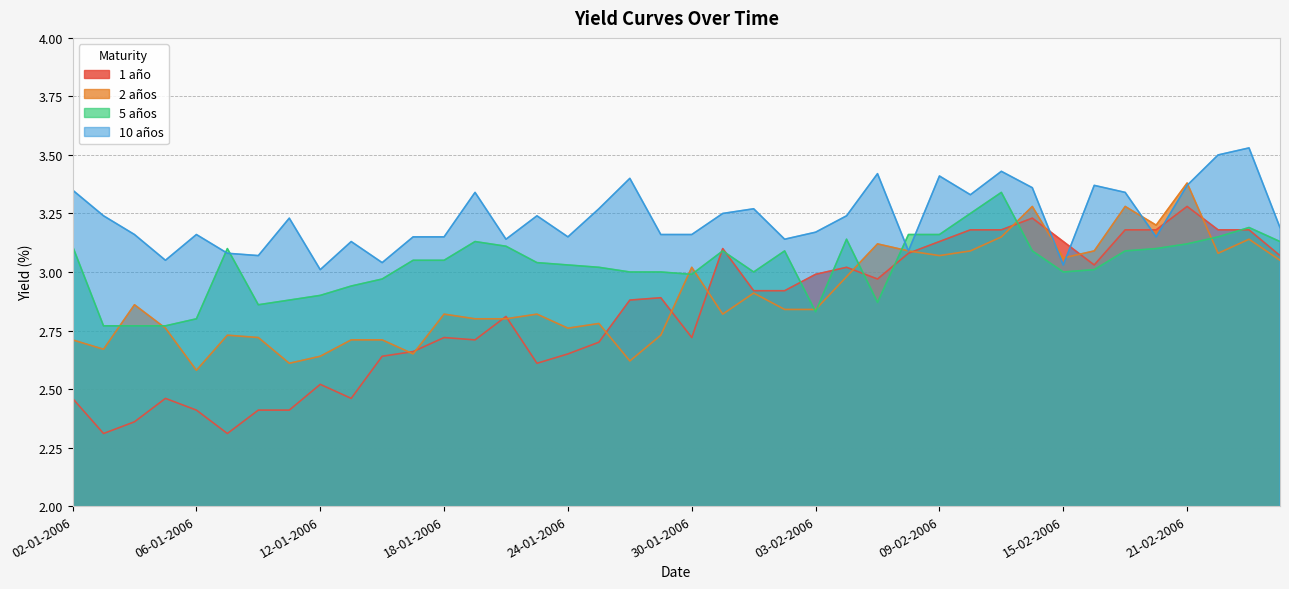

Where is the first local maximum for 2 años?

04-01-2006